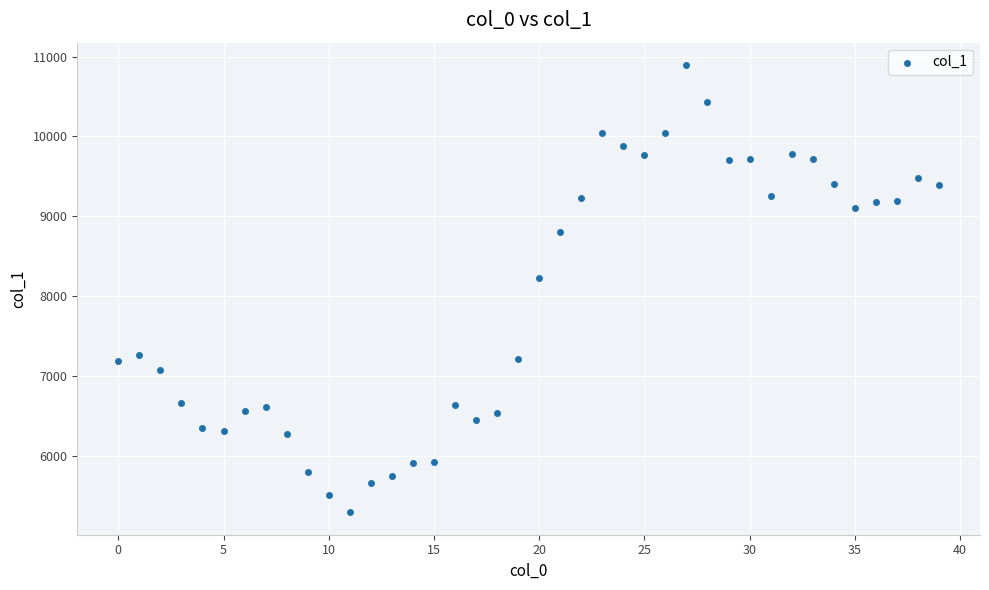

What Y value in the scatter plot is closest to 8095?

8232